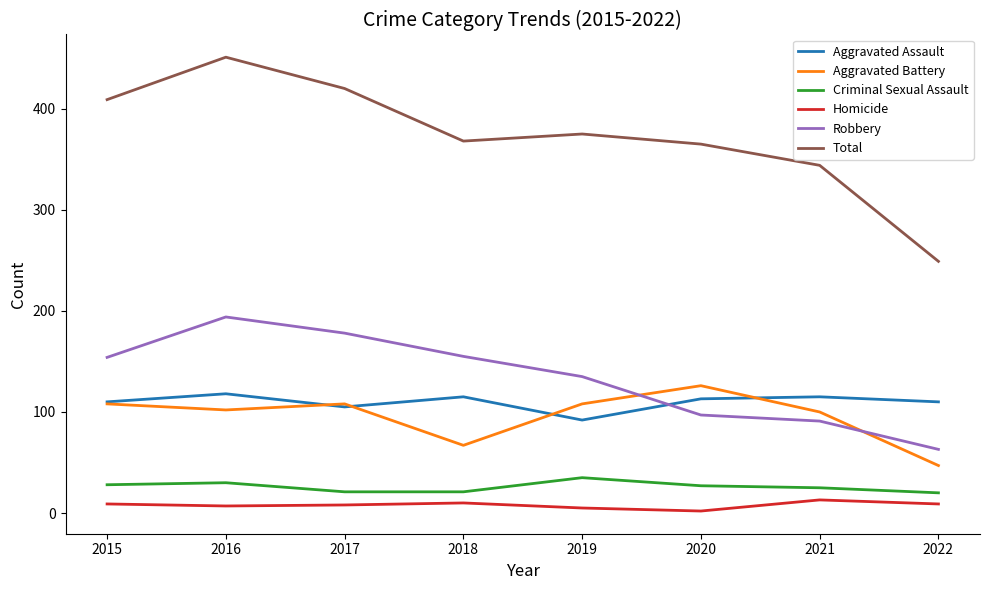

True or false: Total and Robbery cross at least once.

False